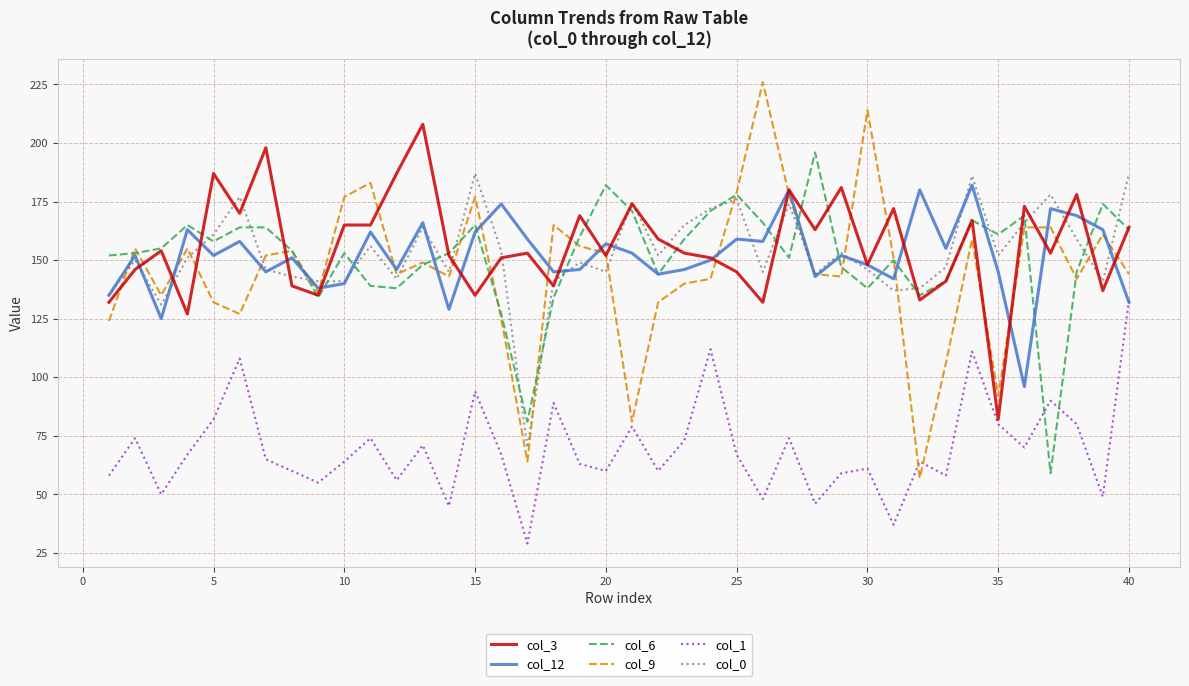

What is the minimum value shown in the chart?

29